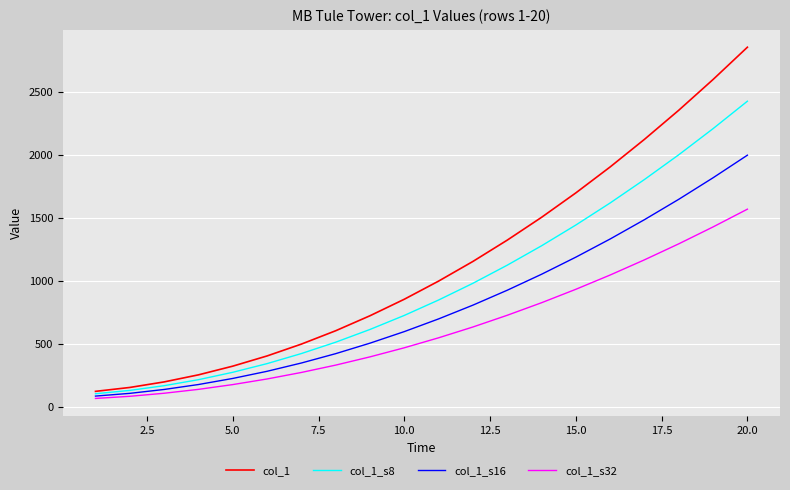

Which series has the largest total across all categories?

col_1